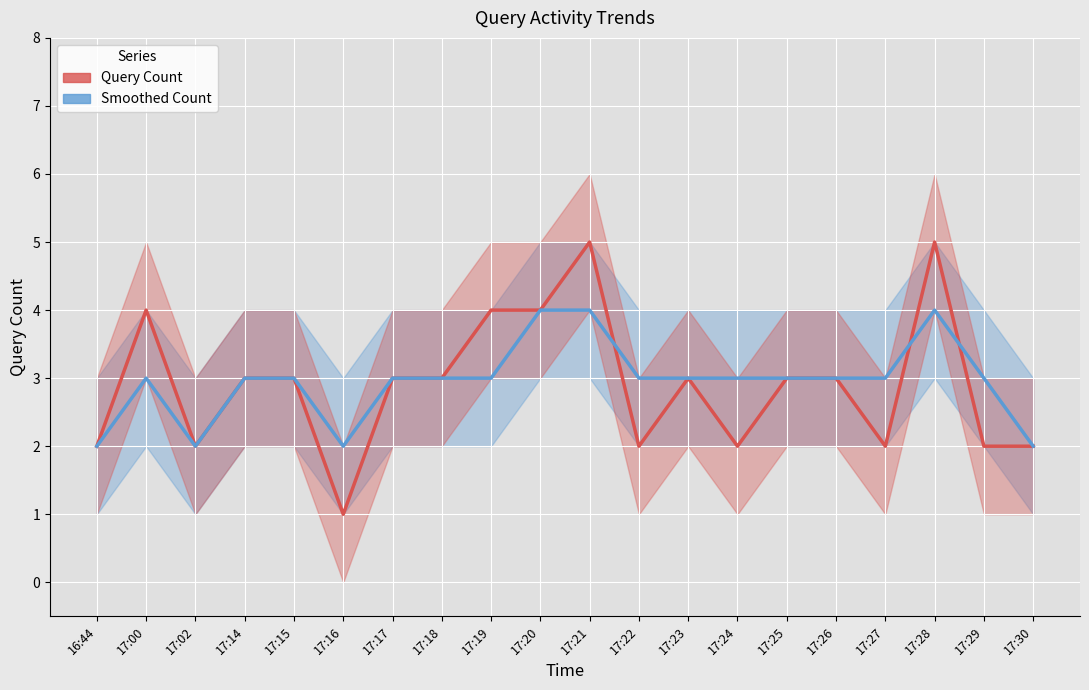

At which label does Query Count reach its peak?

17:21